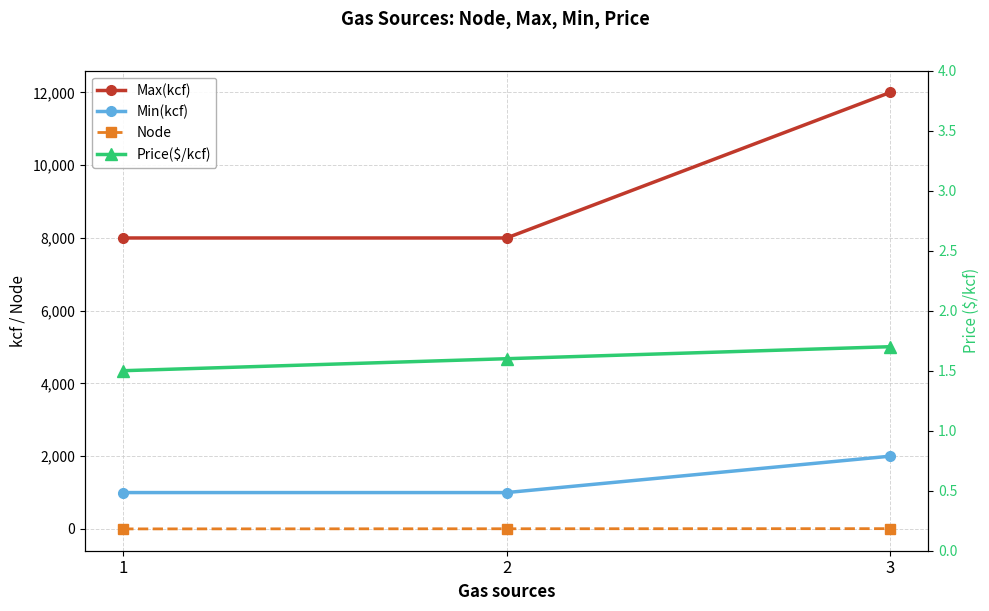

Rank the categories by Max(kcf) value from highest to lowest.

3, 1, 2